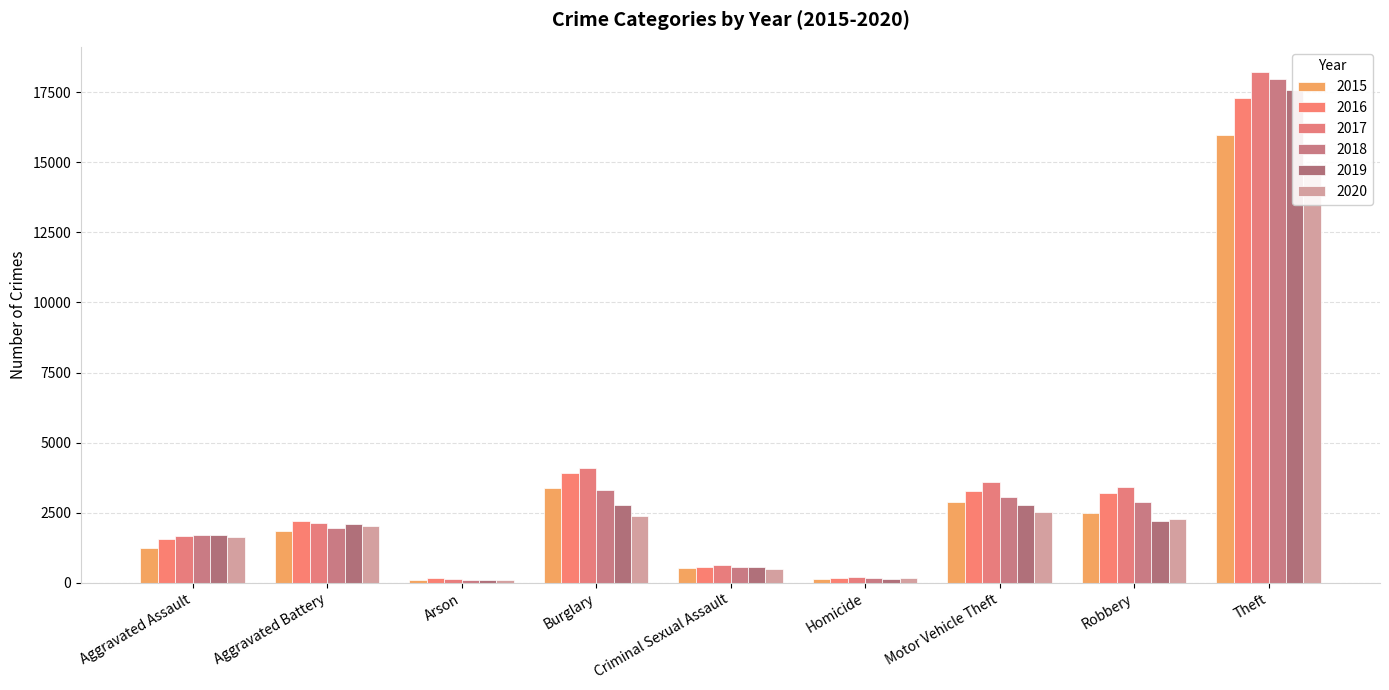

What is the maximum value for 2015?

15981